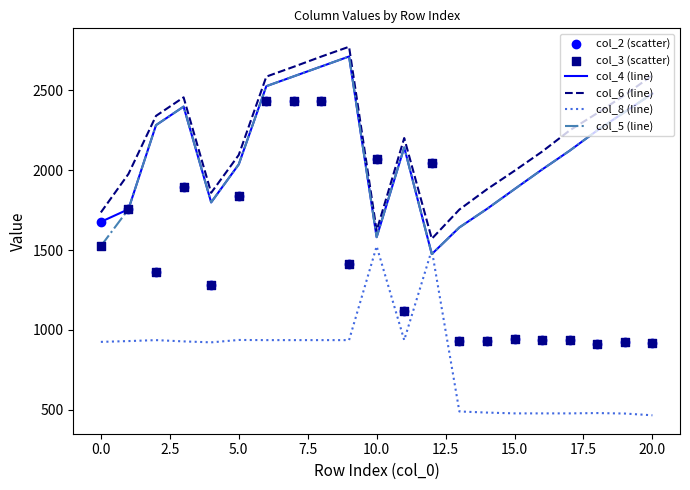

At how many categories does at least one series exceed 626?

21